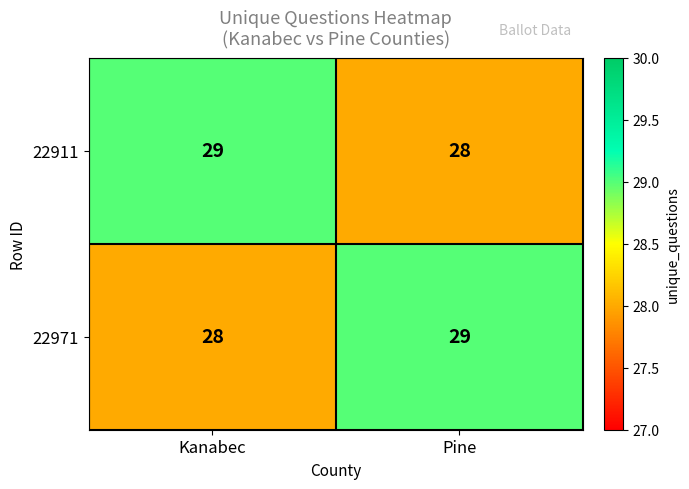

What is the total value across all series at Kanabec?

57